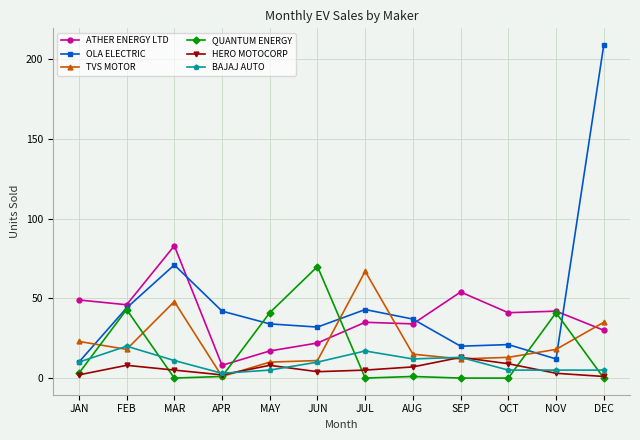

At which category is the sum across all series the highest?

DEC